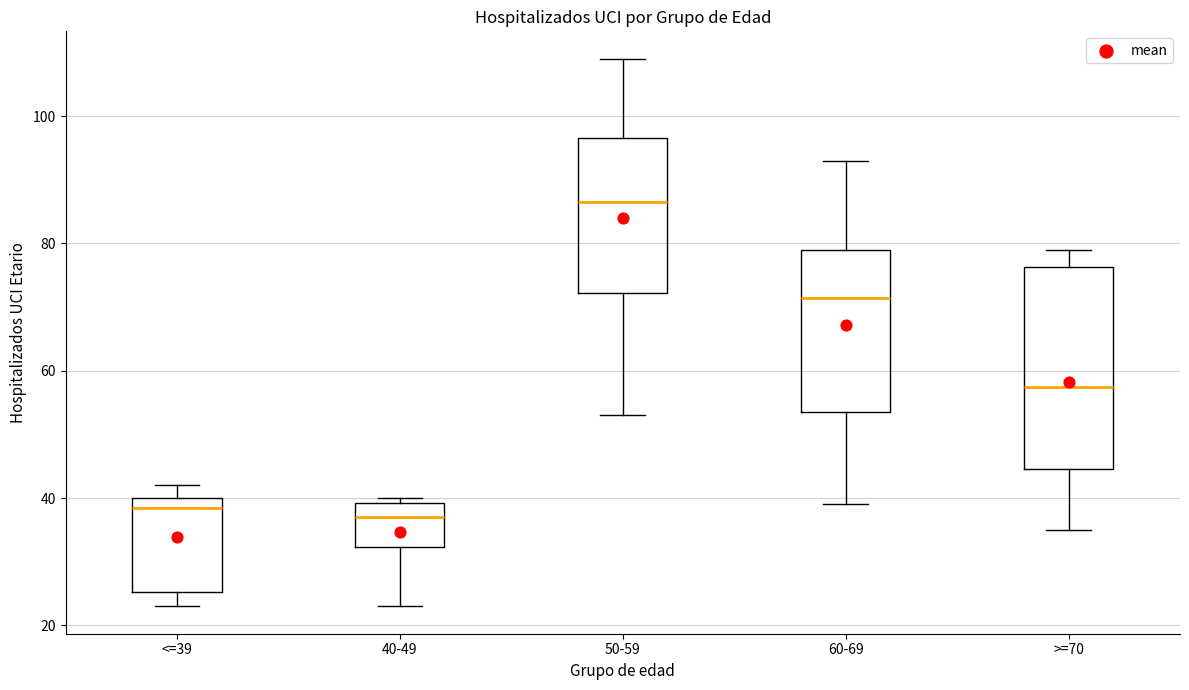

Reading left to right, read every box against the y-axis: the position of its median line, the range the box covers, and the ends of its whiskers. The values are not printed on the chart, so give them approximately, as read against the axis.

<=39: median 38, box 26 to 40, whiskers 24 to 42
40-49: median 38, box 32 to 40, whiskers 24 to 40 (just above the box's upper edge)
50-59: median 86, box 72 to 96, whiskers 54 to 110
60-69: median 72, box 54 to 80, whiskers 40 to 94
>=70: median 58, box 44 to 76, whiskers 36 to 80